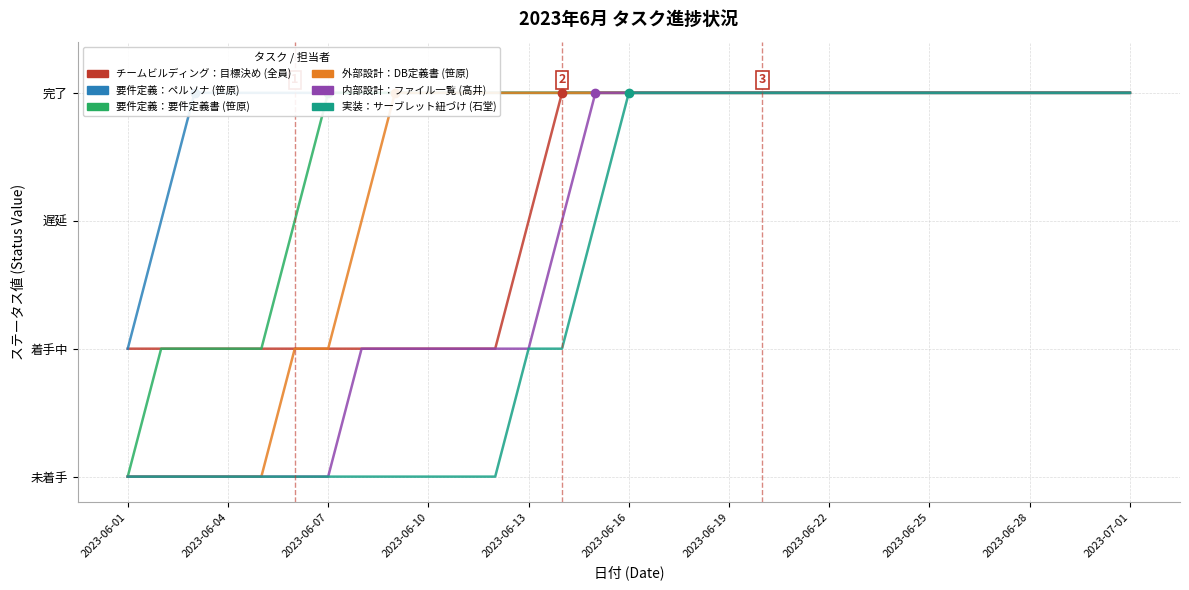

What is the total value across all series at 14?

17